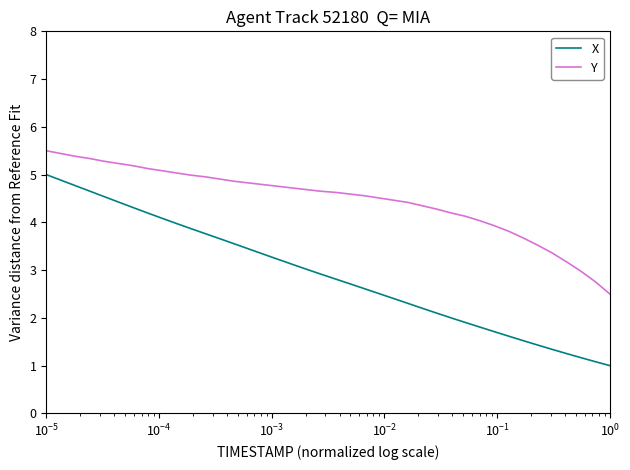

True or false: Y and X intersect in this chart.

False